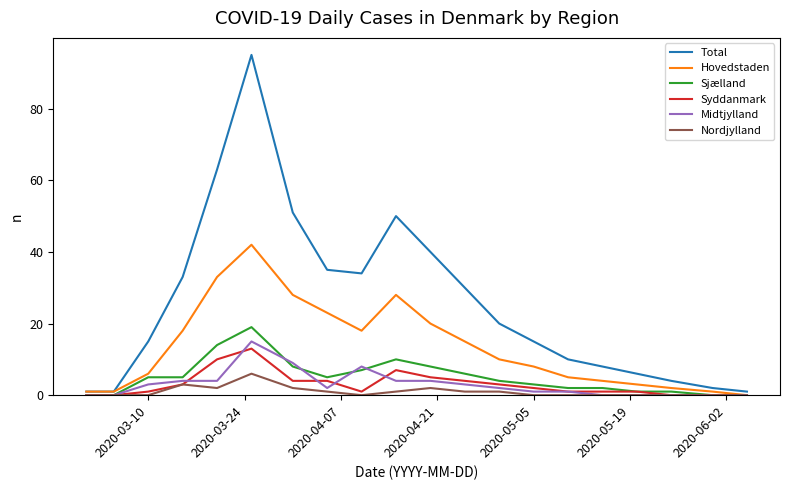

What is the difference between the second highest and minimum values in the Sjælland series?

14